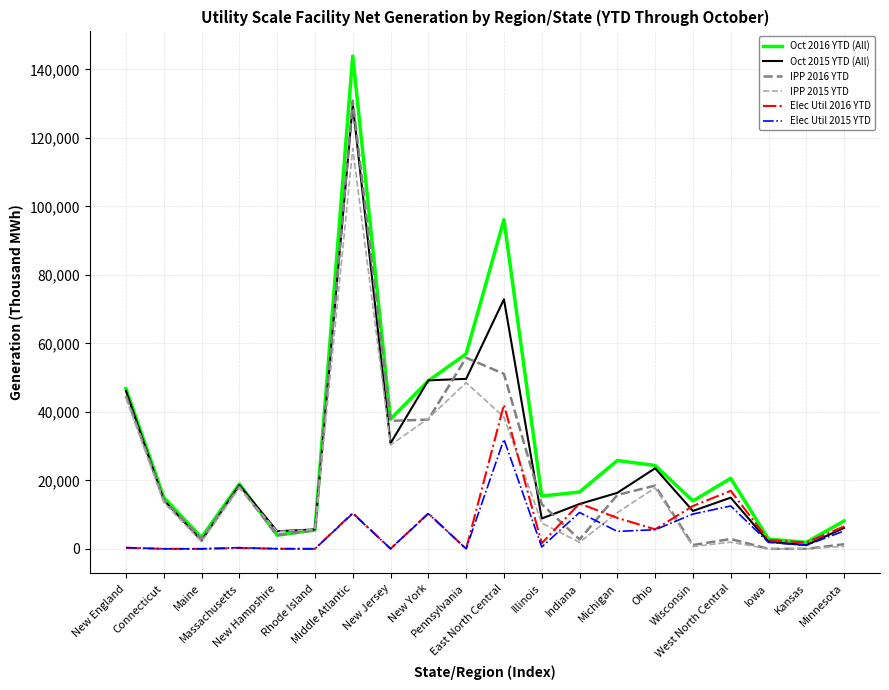

What is the difference between the highest and lowest values at New Jersey?

37899